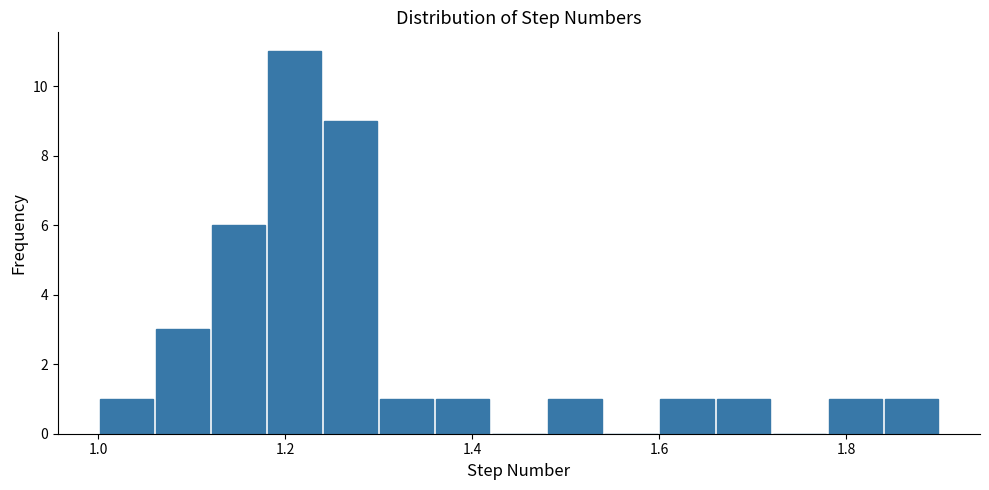

Read against the x-axis, roughly where is the centre of the tallest bar?

1.22